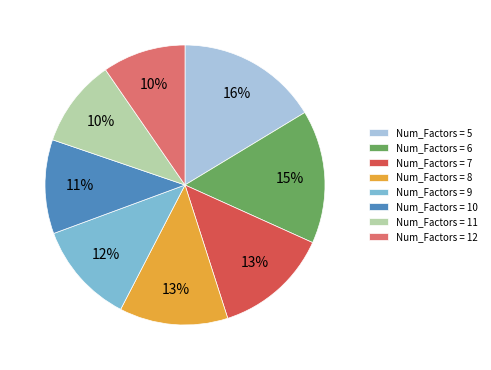

To the nearest percent, what portion does Num_Factors = 8 represent?

13%